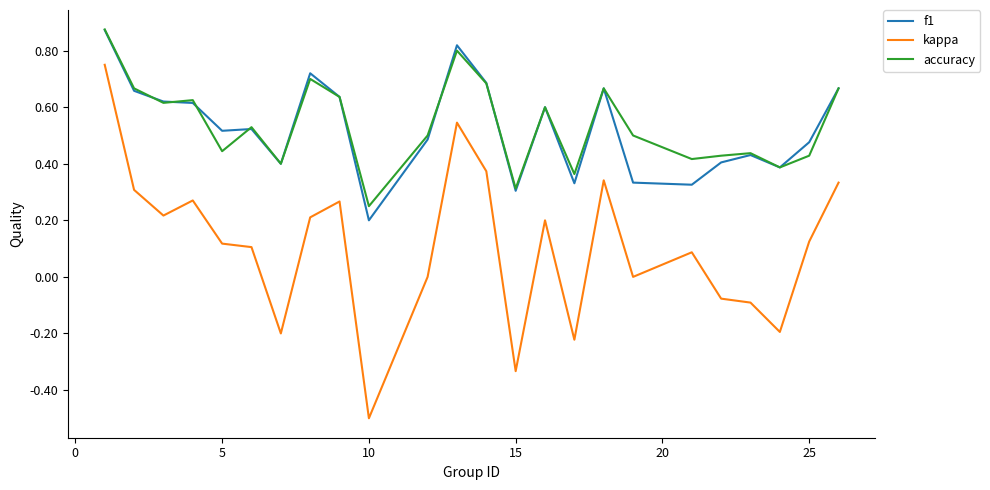

In accuracy, how many points are higher than both neighbors (excluding endpoints)?

7